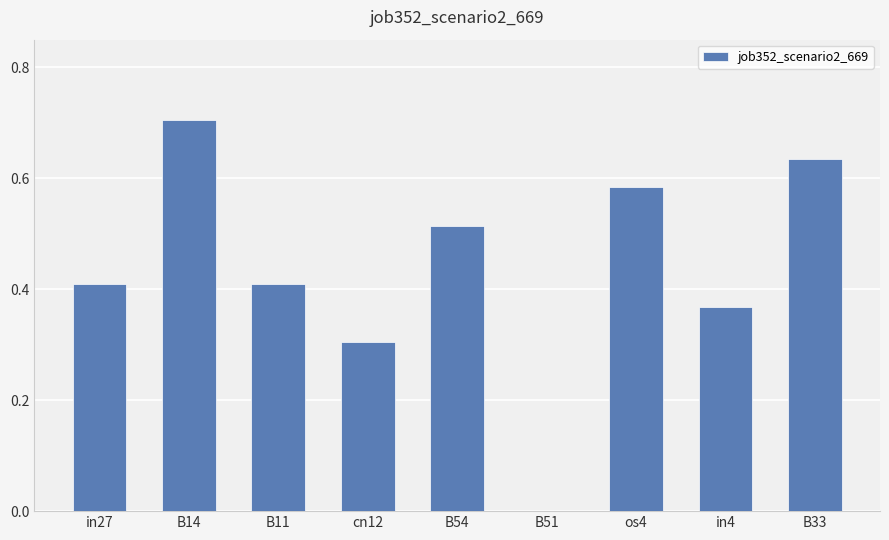

What is the sum of all values?

3.9